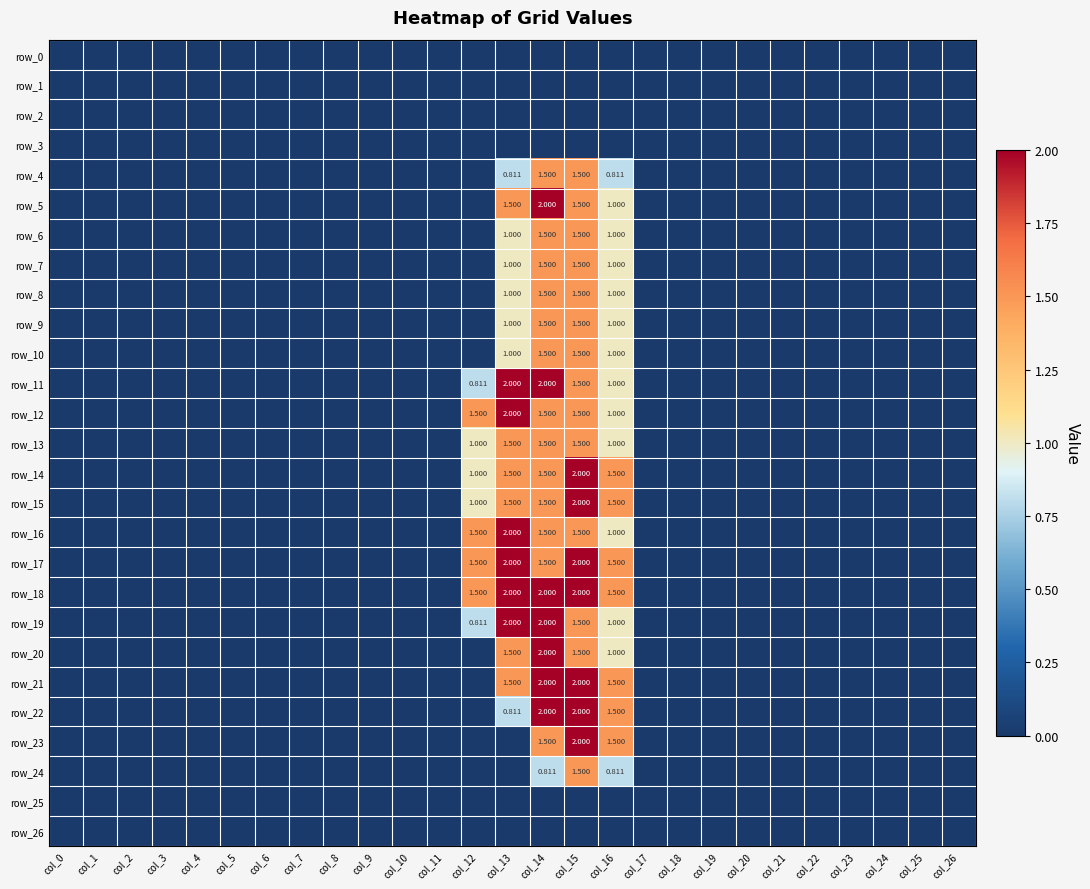

Between col_18 and col_10, which is larger?

col_18